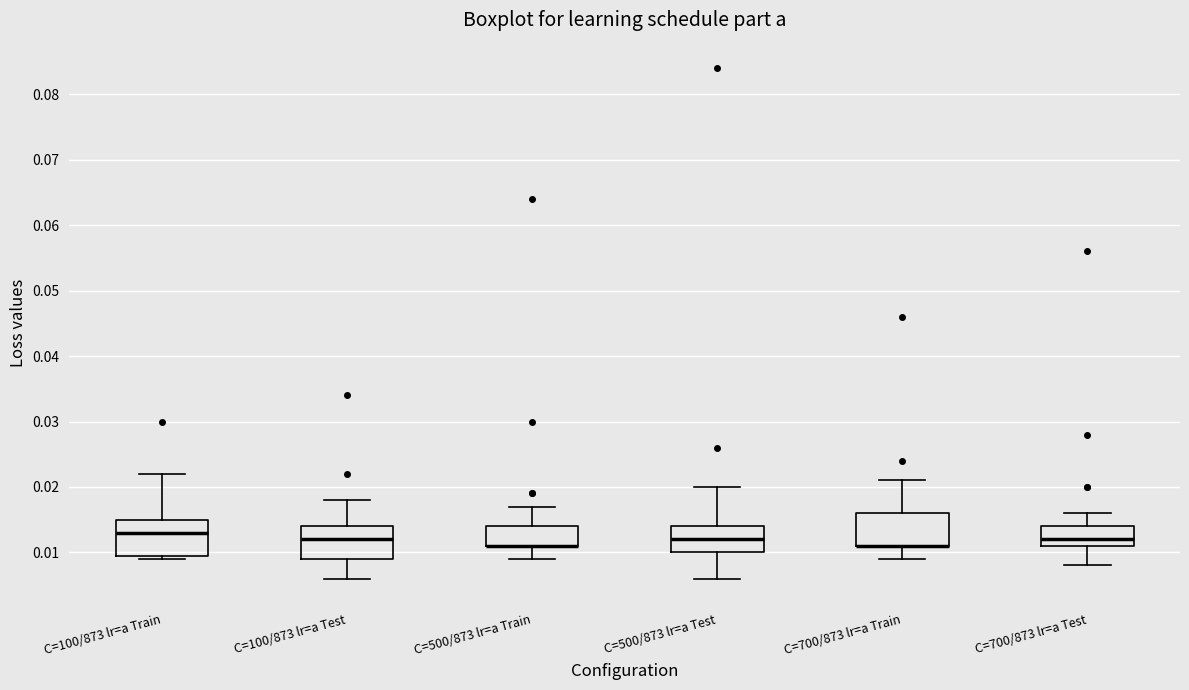

Reading left to right, read every box against the y-axis: the position of its median line, the range the box covers, and the ends of its whiskers. The values are not printed on the chart, so give them approximately, as read against the axis.

C=100/873 lr=a Train: median 0.013, box 0.010 to 0.015, whiskers 0.009 to 0.022
C=100/873 lr=a Test: median 0.012, box 0.009 to 0.014, whiskers 0.006 to 0.018
C=500/873 lr=a Train: median 0.011 (drawn on the box's lower edge), box 0.011 to 0.014, whiskers 0.009 to 0.017
C=500/873 lr=a Test: median 0.012, box 0.010 to 0.014, whiskers 0.006 to 0.020
C=700/873 lr=a Train: median 0.011 (drawn on the box's lower edge), box 0.011 to 0.016, whiskers 0.009 to 0.021
C=700/873 lr=a Test: median 0.012, box 0.011 to 0.014, whiskers 0.008 to 0.016